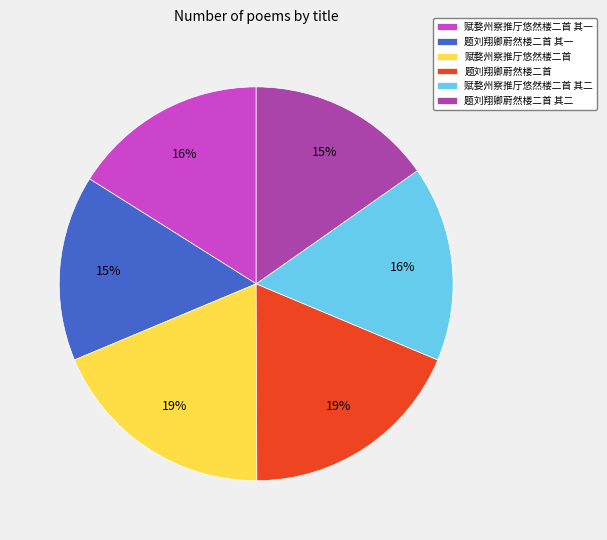

True or false: 题刘翔卿蔚然楼二首 其一 accounts for 5% of the total.

False